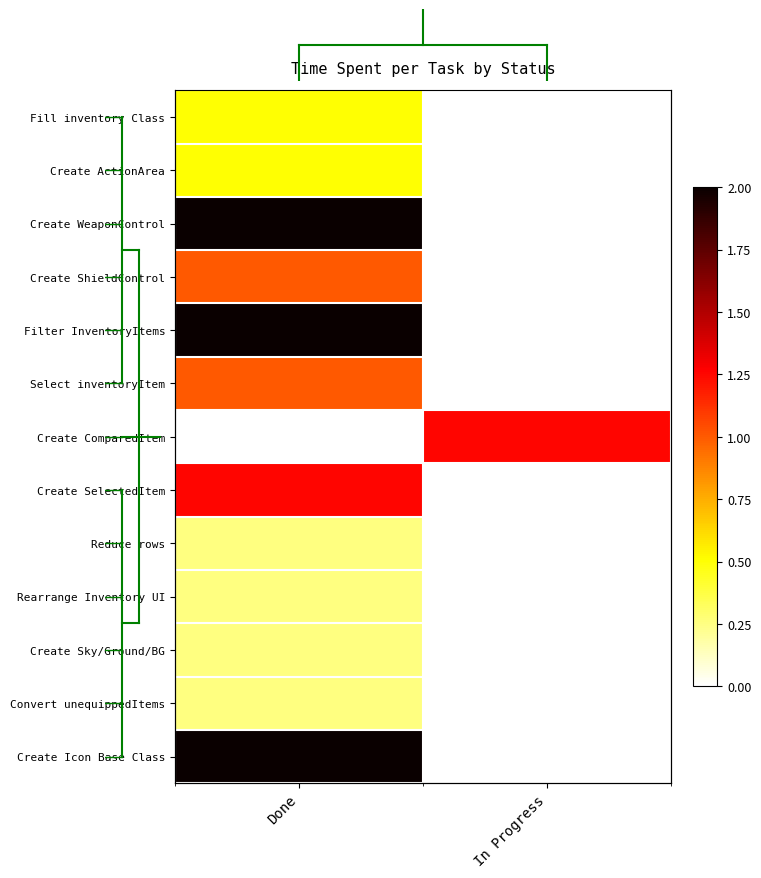

How many data points does each series have?

2